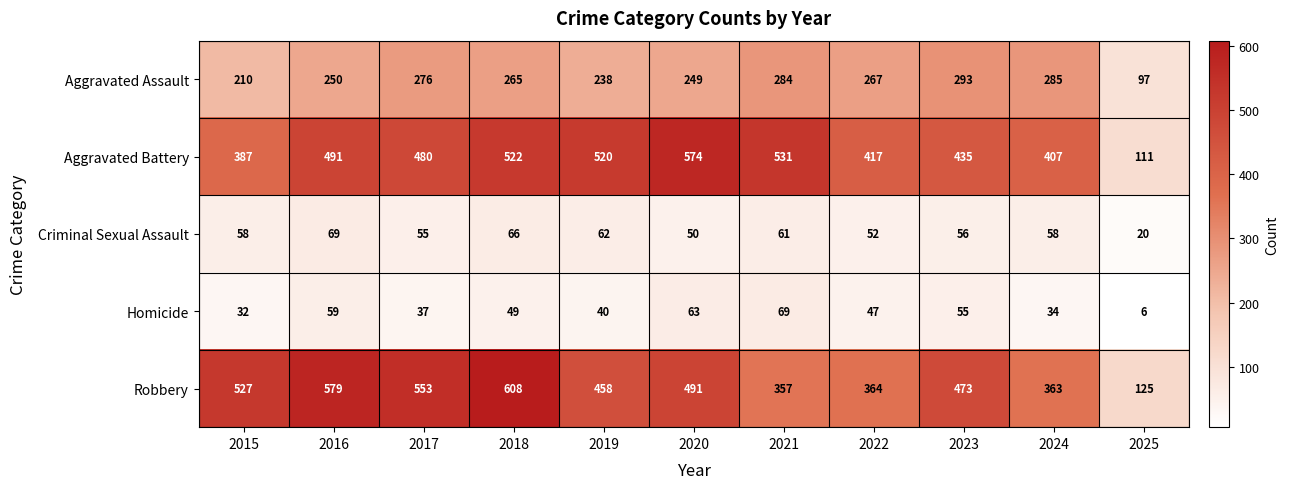

What is the lowest value of the Robbery series?

125